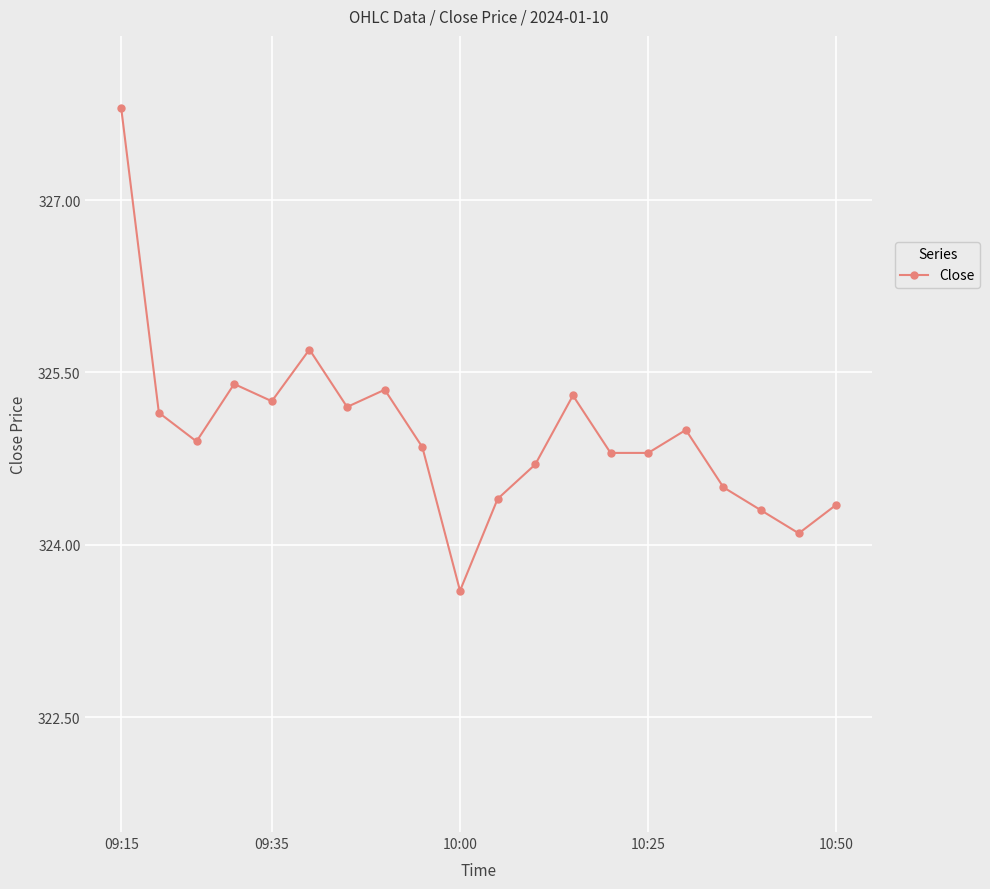

What is the value of the 12th point from the left?

324.7